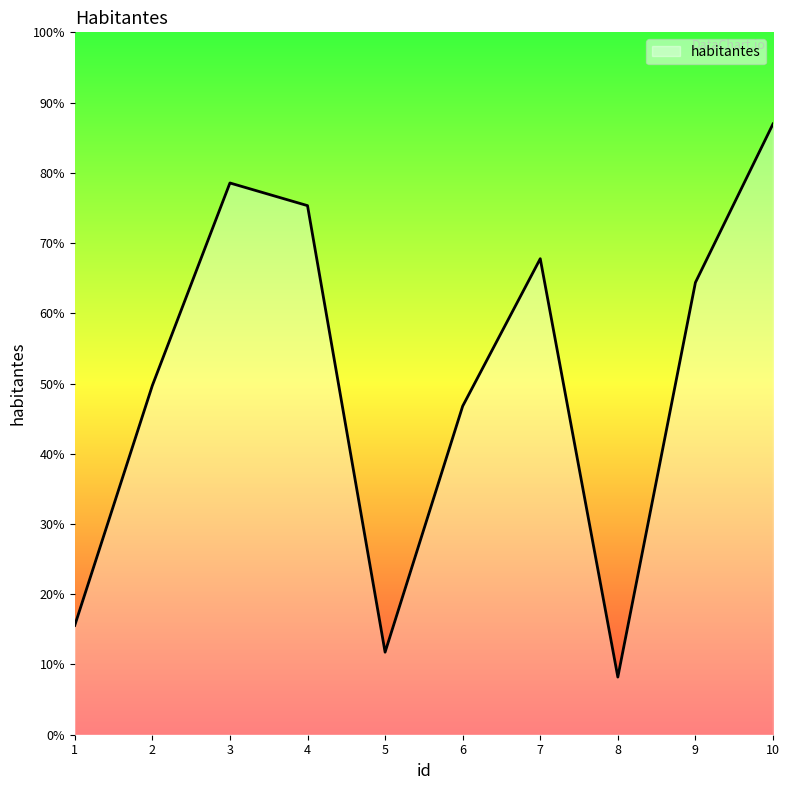

Reading left to right, extract all data points from this chart.

15746	50305	79478	76214	11888	47331	68569	8304	65139	87981